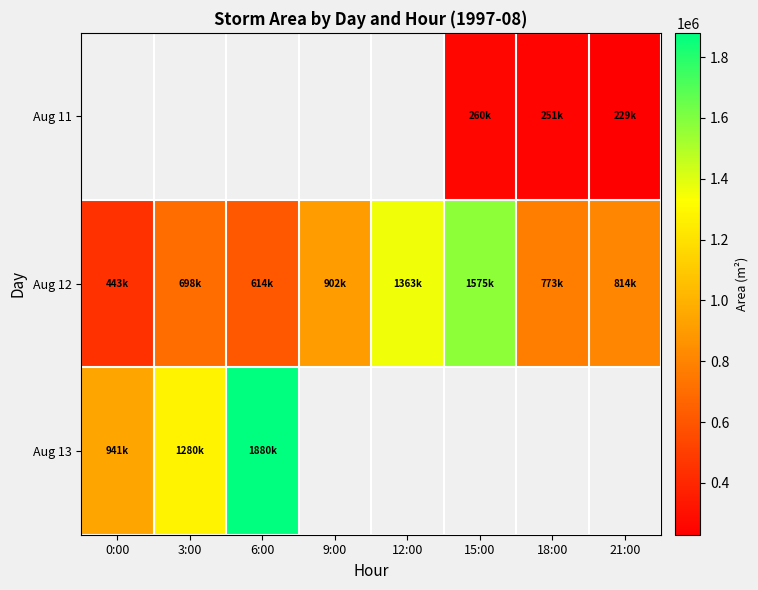

List the series in order of their peak value, lowest first.

Aug 11, Aug 12, Aug 13